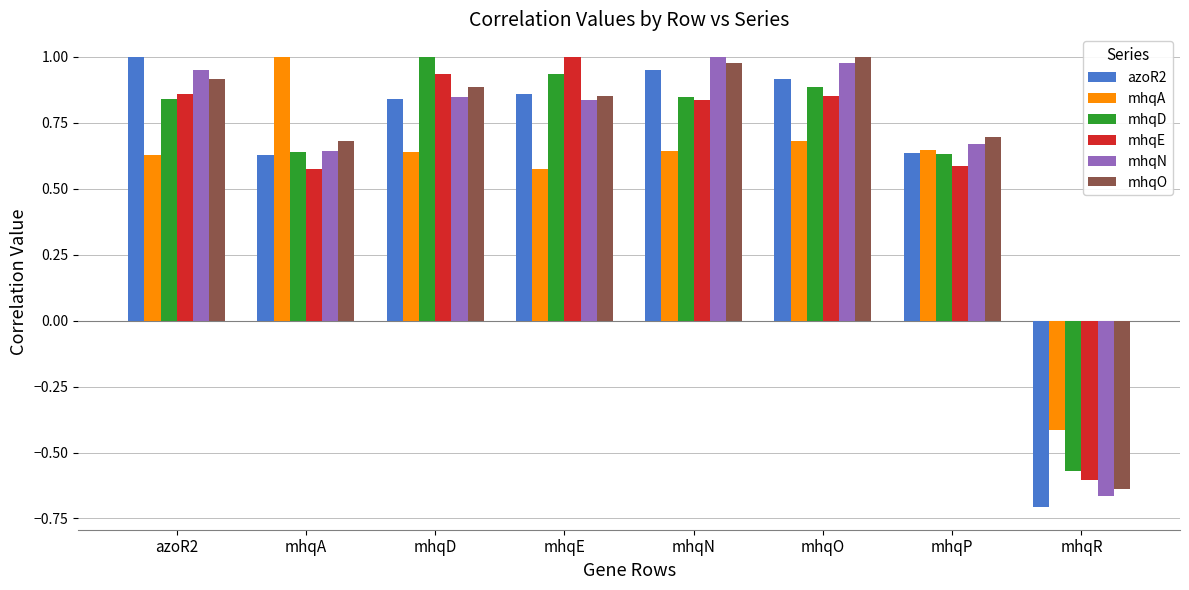

What is the total value across all series at mhqO?

5.3